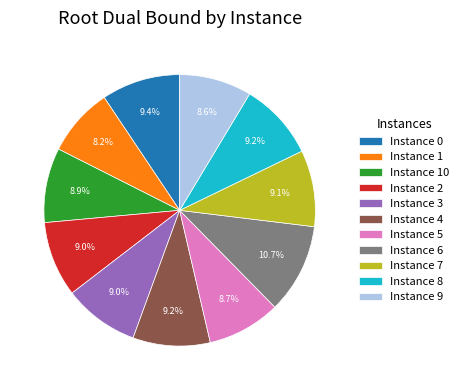

How many segments does this pie chart have?

11